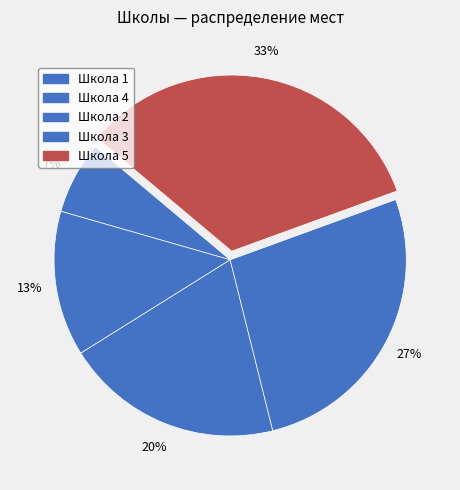

How many segments does this pie chart have?

5